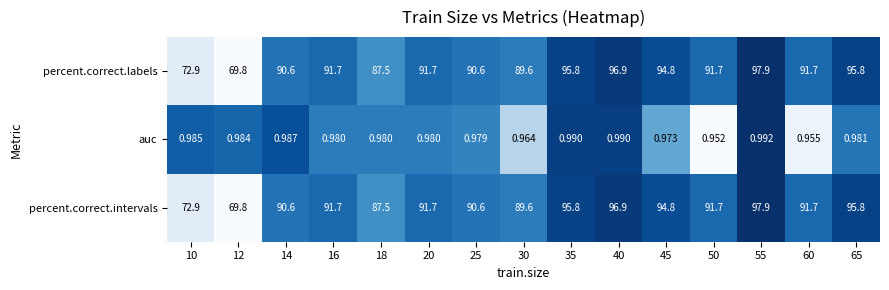

Is the value of percent.correct.labels at 50 greater than the value of auc at 14?

Yes